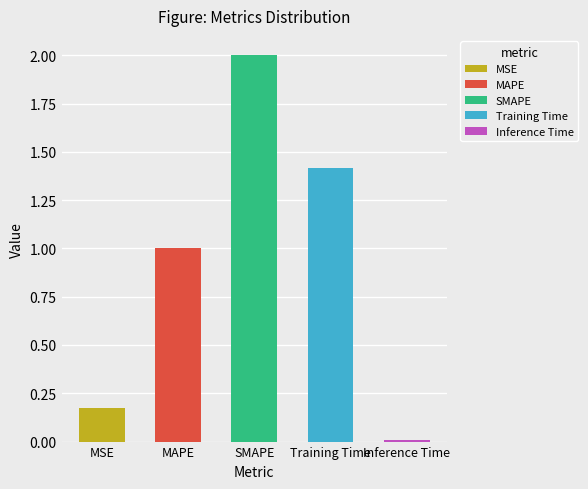

Which label corresponds to the smallest value in the chart?

Inference Time